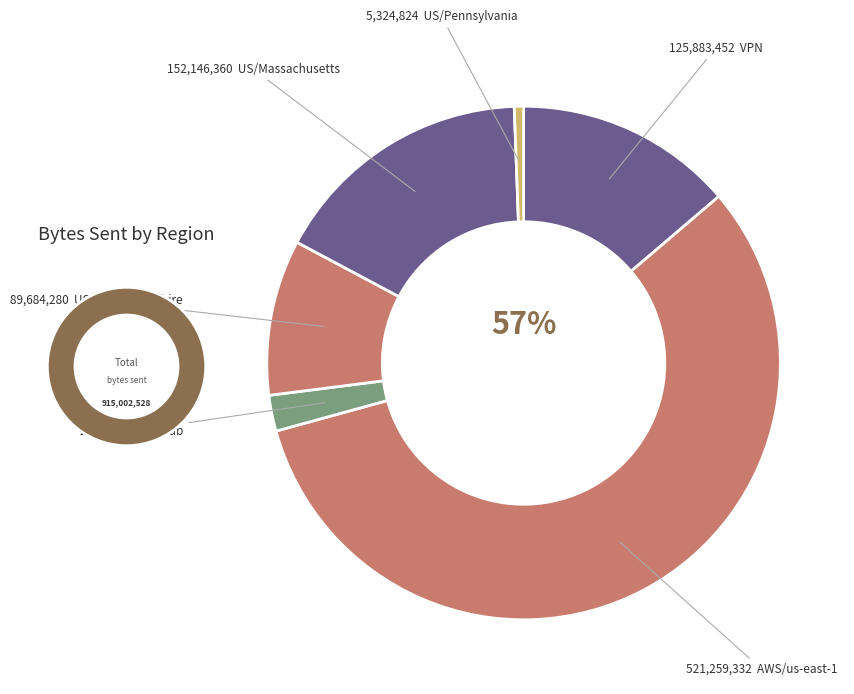

What is the majority slice?

AWS/us-east-1